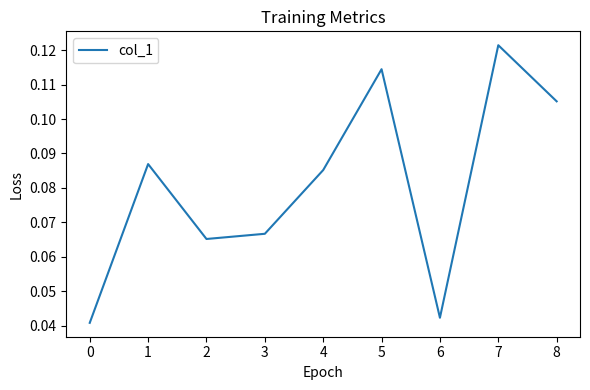

How many distinct data groups are displayed?

1